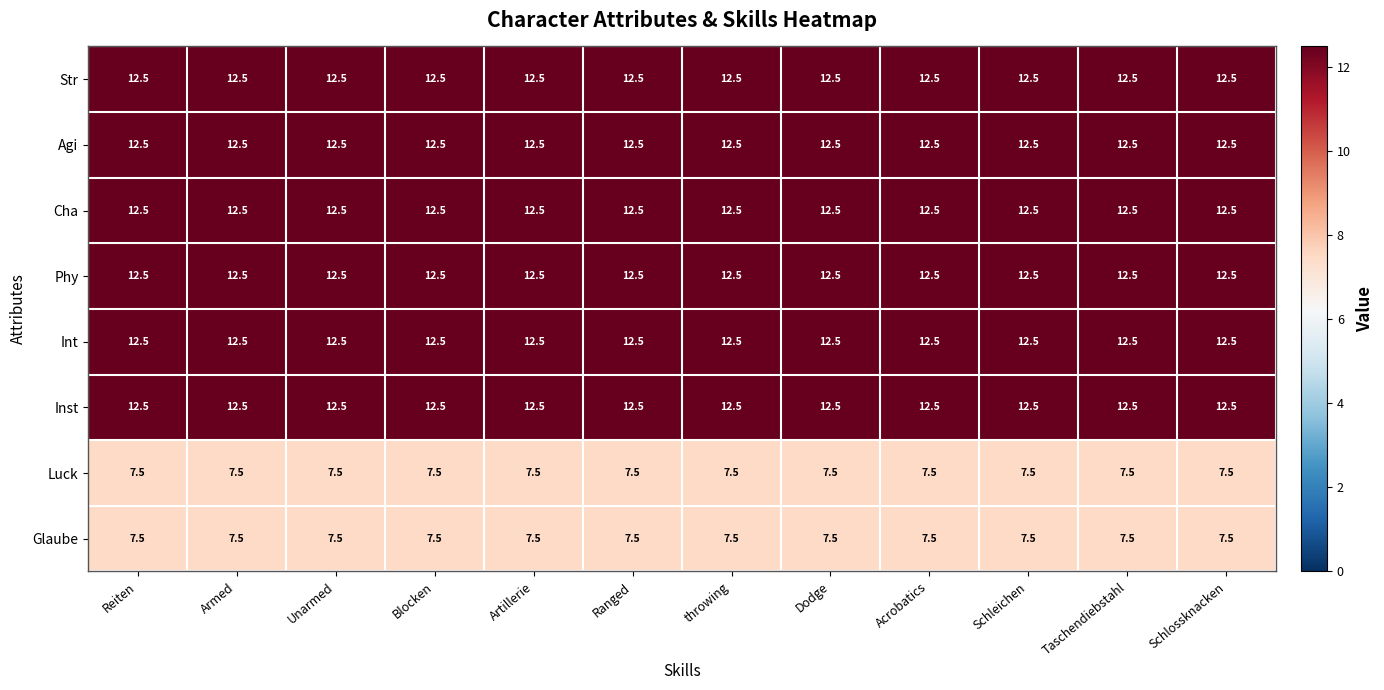

What is the average value of the Phy series?

12.5